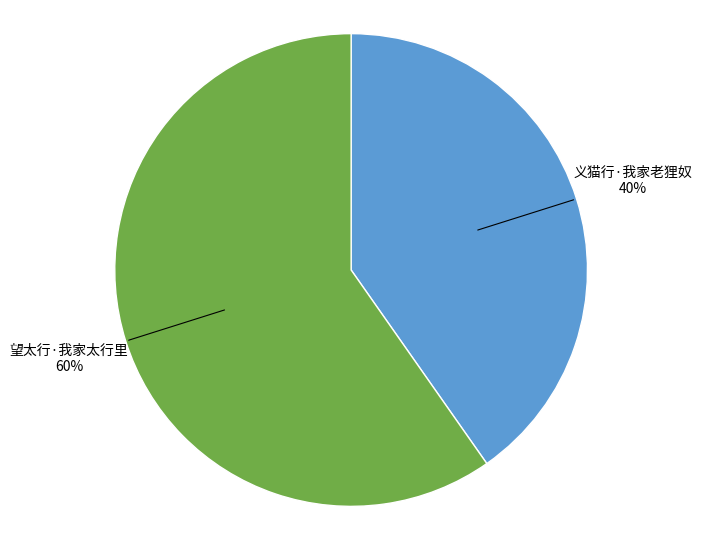

True or false: 望太行·我家太行里 accounts for 60% of the total.

True